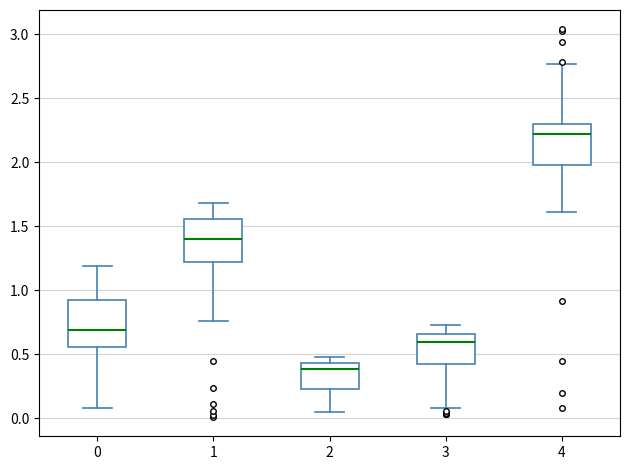

Reading left to right, transcribe this box plot: for each box, give where its median line is, the range the box spans, and where its two whiskers end, as read against the y-axis. The values are not printed on the chart, so give them approximately, as read against the axis.

0: median 0.70, box 0.55 to 0.95, whiskers 0.10 to 1.20
1: median 1.40, box 1.20 to 1.55, whiskers 0.75 to 1.70
2: median 0.40, box 0.25 to 0.45, whiskers 0.05 to 0.50
3: median 0.60, box 0.40 to 0.65, whiskers 0.10 to 0.75
4: median 2.20, box 2.00 to 2.30, whiskers 1.60 to 2.75